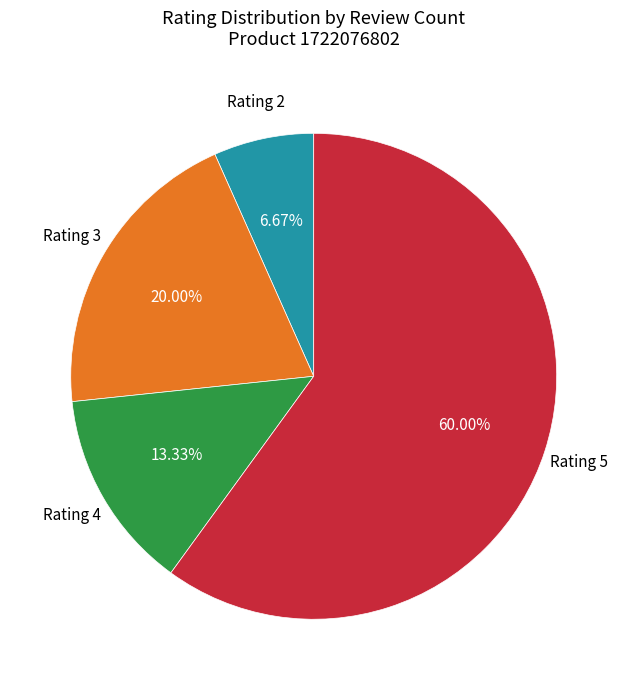

Approximately how many times larger is the value at Rating 3 compared to Rating 5?

0.3